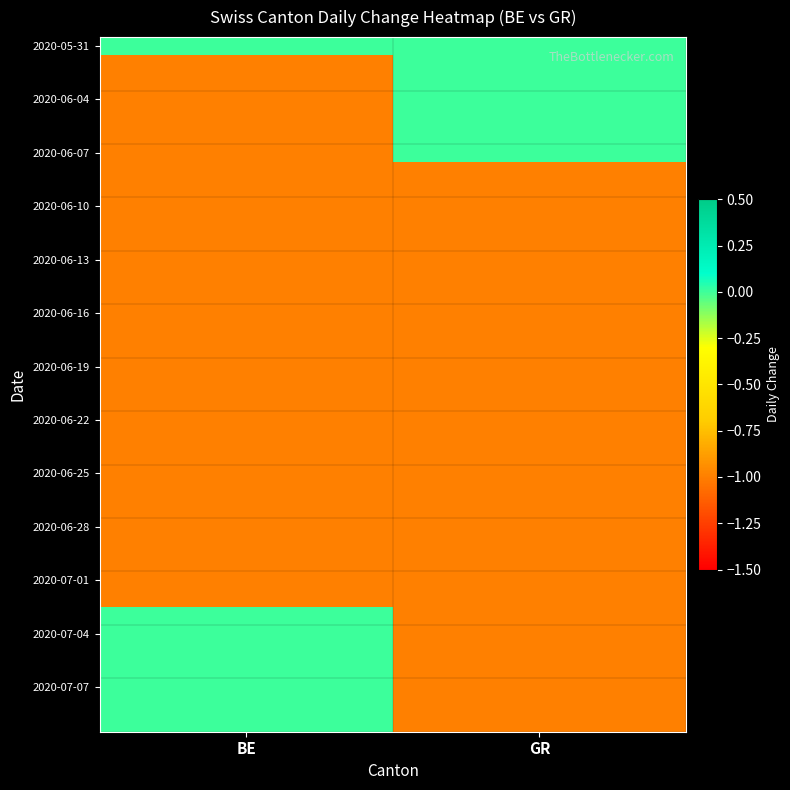

How many series are shown in this chart?

39